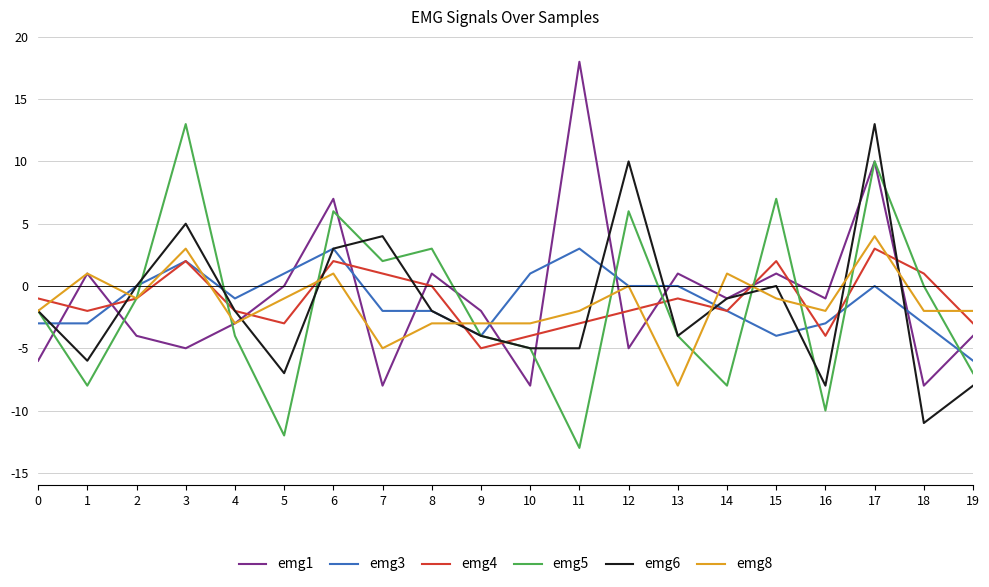

What is the total value across all series at 14?

-13